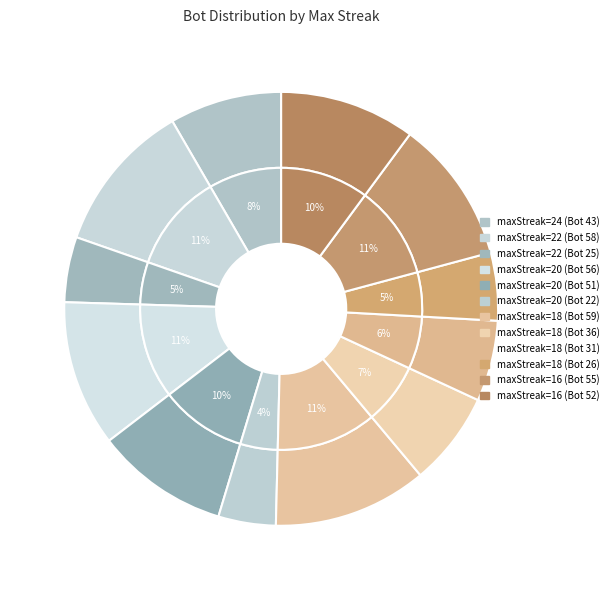

To the nearest percent, what is the difference between the largest and smallest slice percentages?

7%